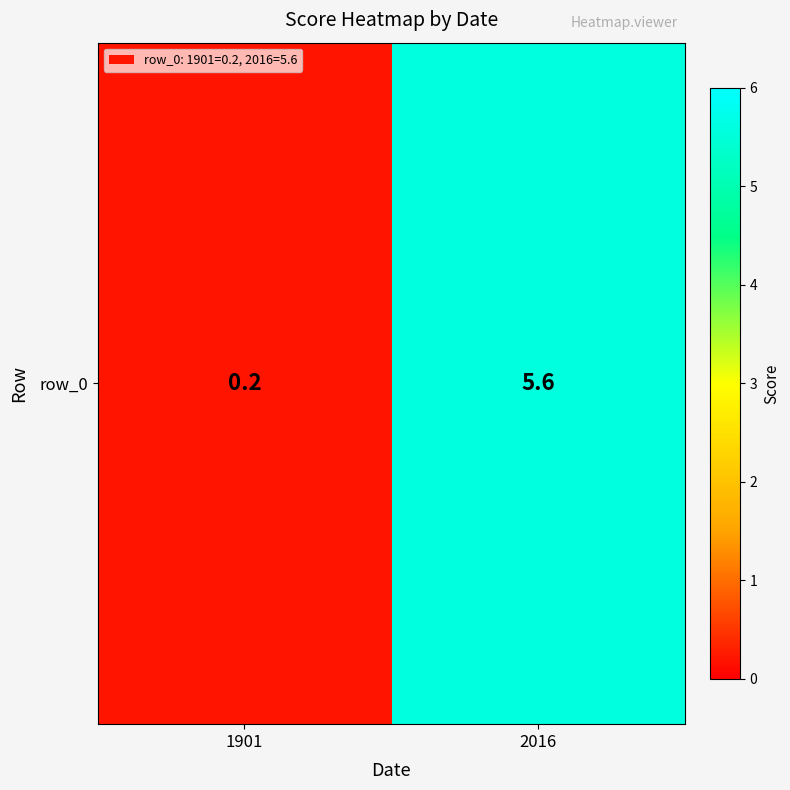

What value does the data have at 2016?

5.6